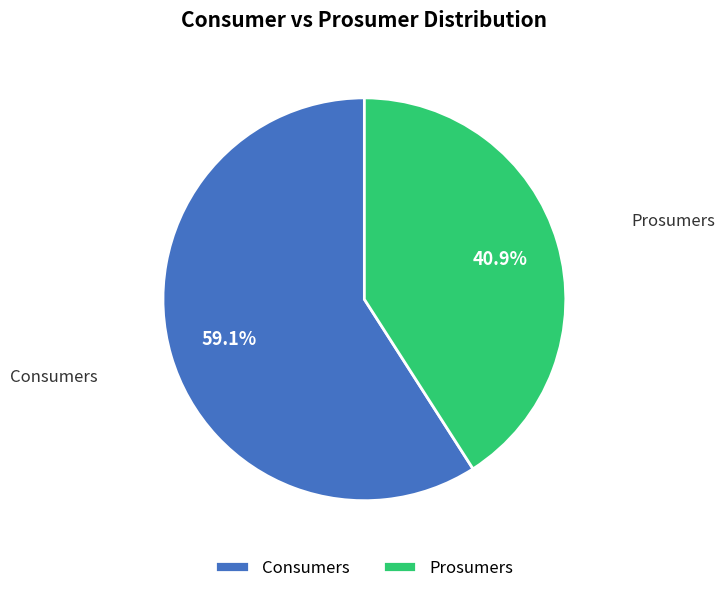

Which category has the smallest portion of the pie?

Prosumers